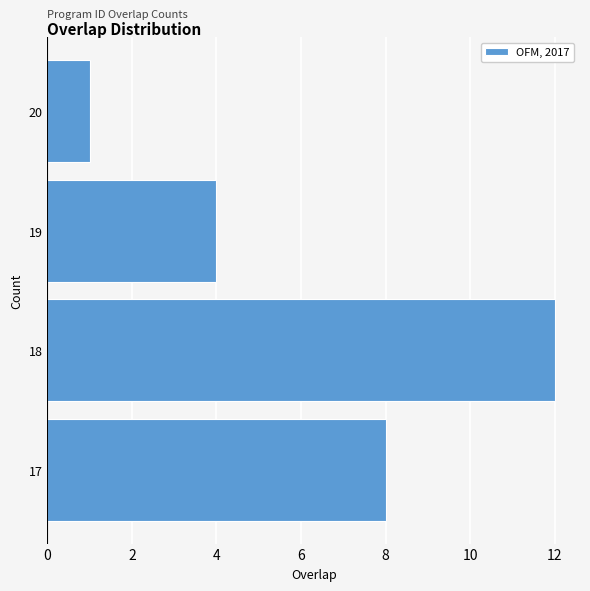

Reading bottom to top, list every bar in this chart as the range it spans on the y-axis followed by its length. The values are not printed on the chart, so give them approximately, as read against the axis.

16.5 to 17.5: 8
17.5 to 18.5: 12
18.5 to 19.5: 4
19.5 to 20.5: 1